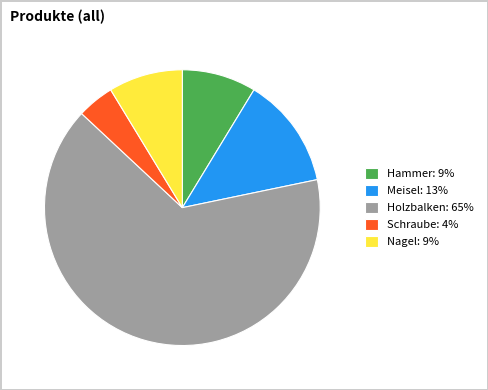

Count the number of slices in the pie.

5